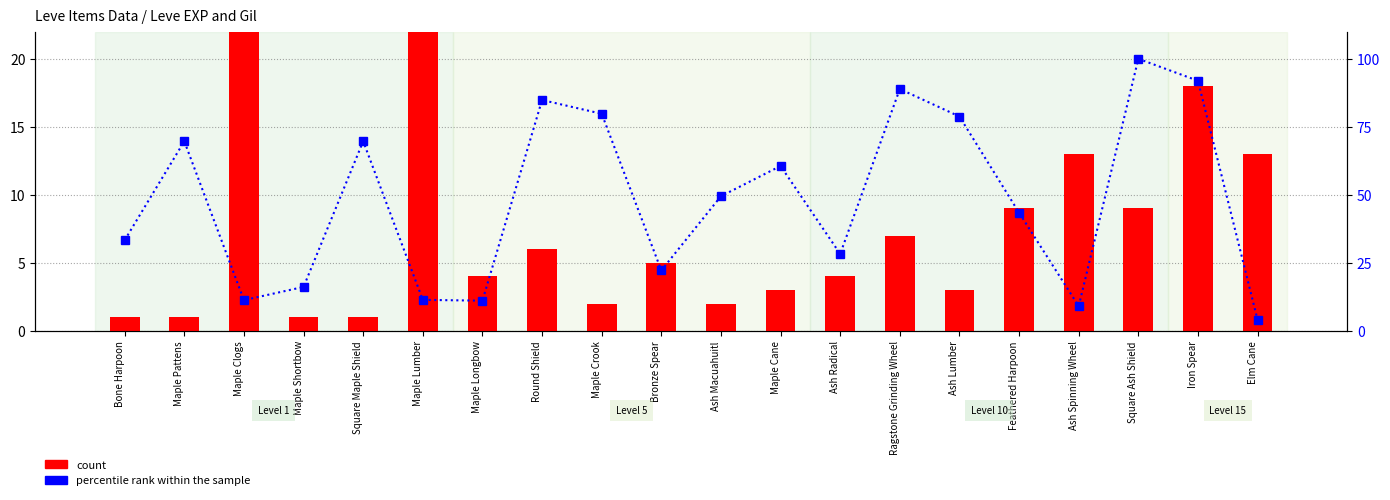

Which series changed the most between Bronze Spear and Feathered Harpoon?

percentile rank within the sample